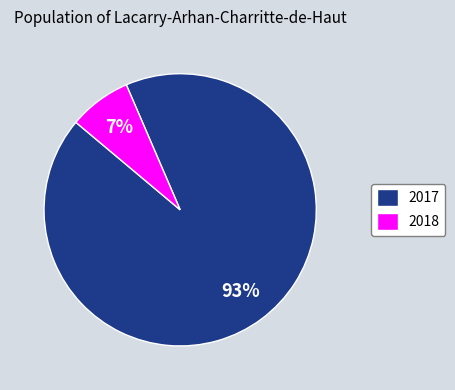

Rank the categories by value from lowest to highest.

2018, 2017